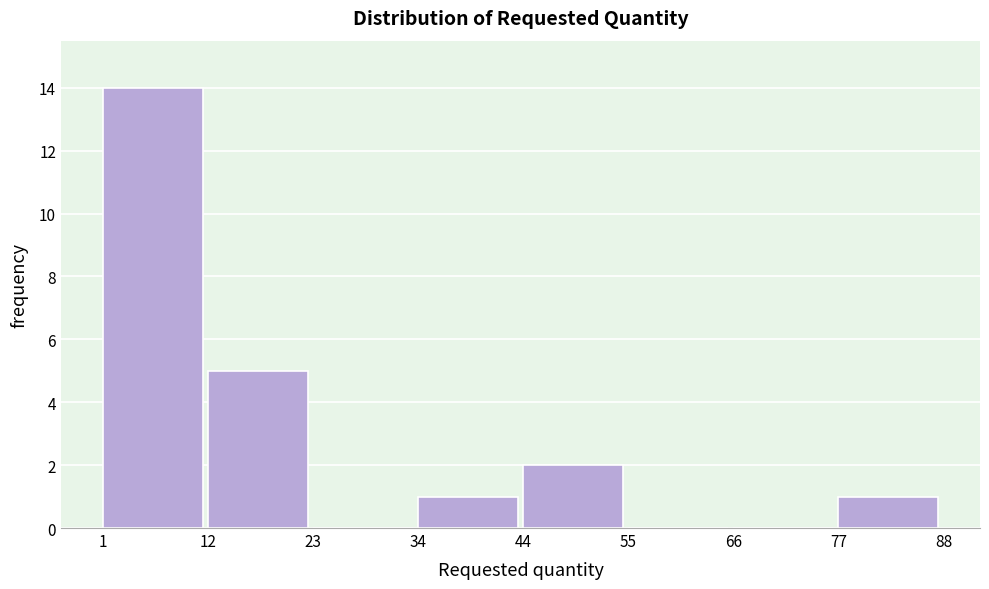

What is the height of the bar covering 1 to 12 on the x-axis? The values are not printed on the chart, so give them approximately, as read against the axis.

14